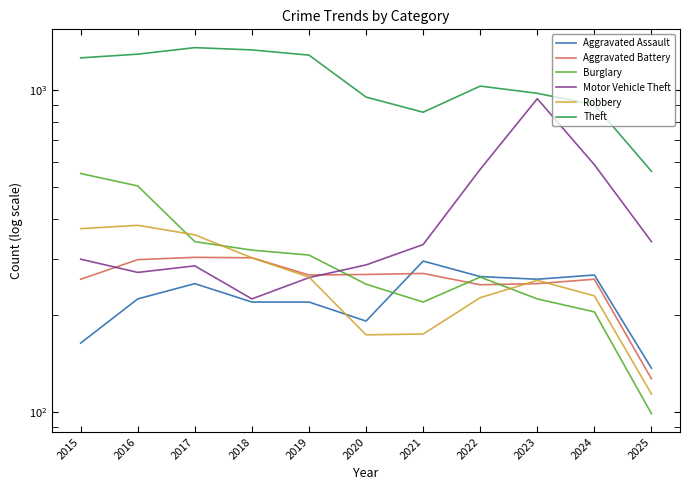

True or false: Theft has a value of 2255 at 2019.

False